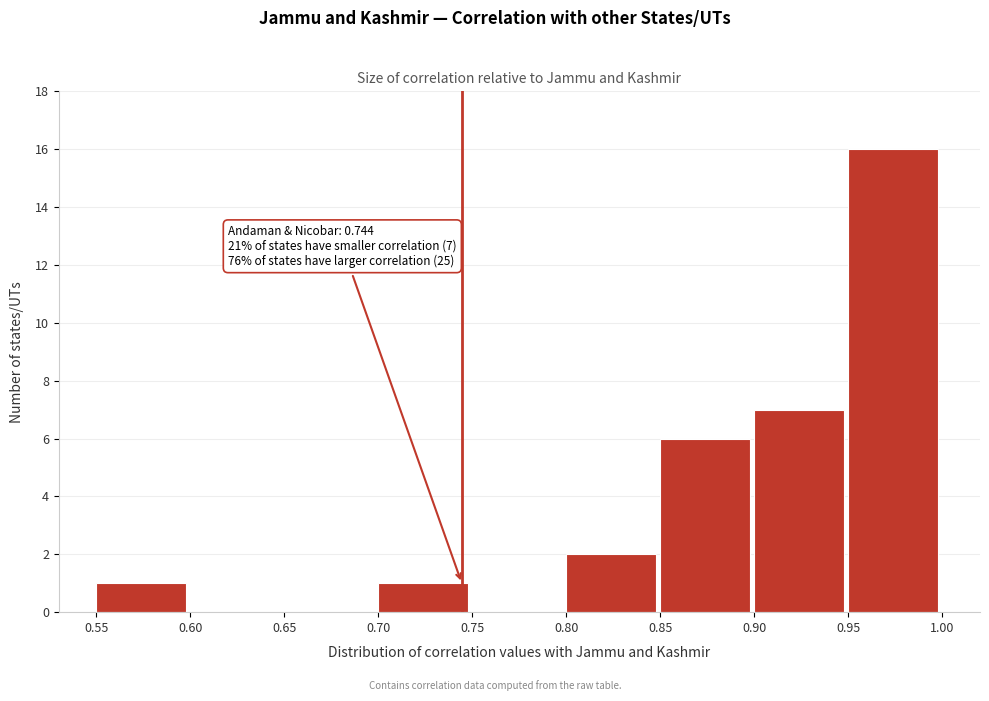

Over which range of the x-axis is the bar tallest?

0.95 to 1.00